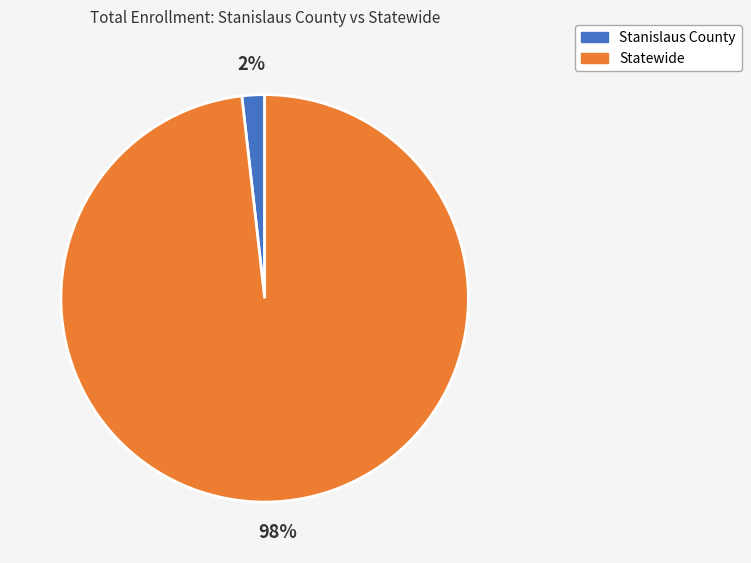

How many segments does this pie chart have?

2